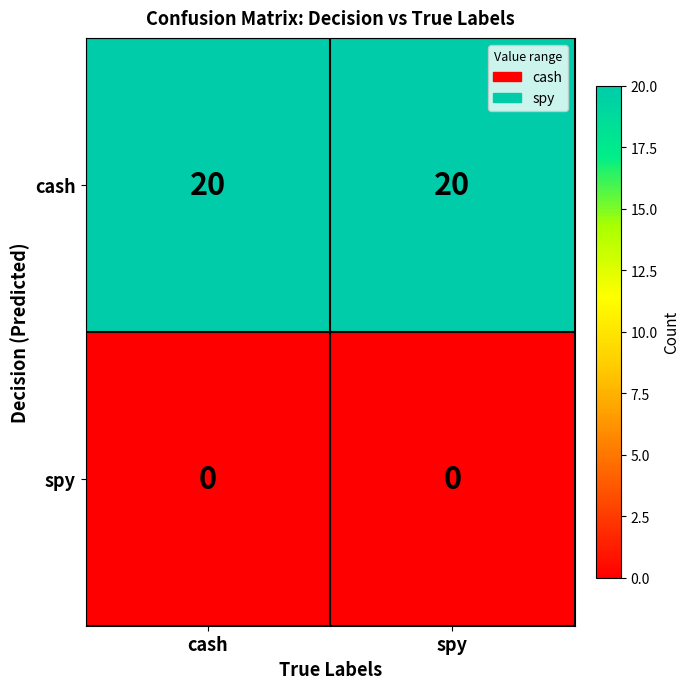

List the series in order of their peak value, lowest first.

spy, cash